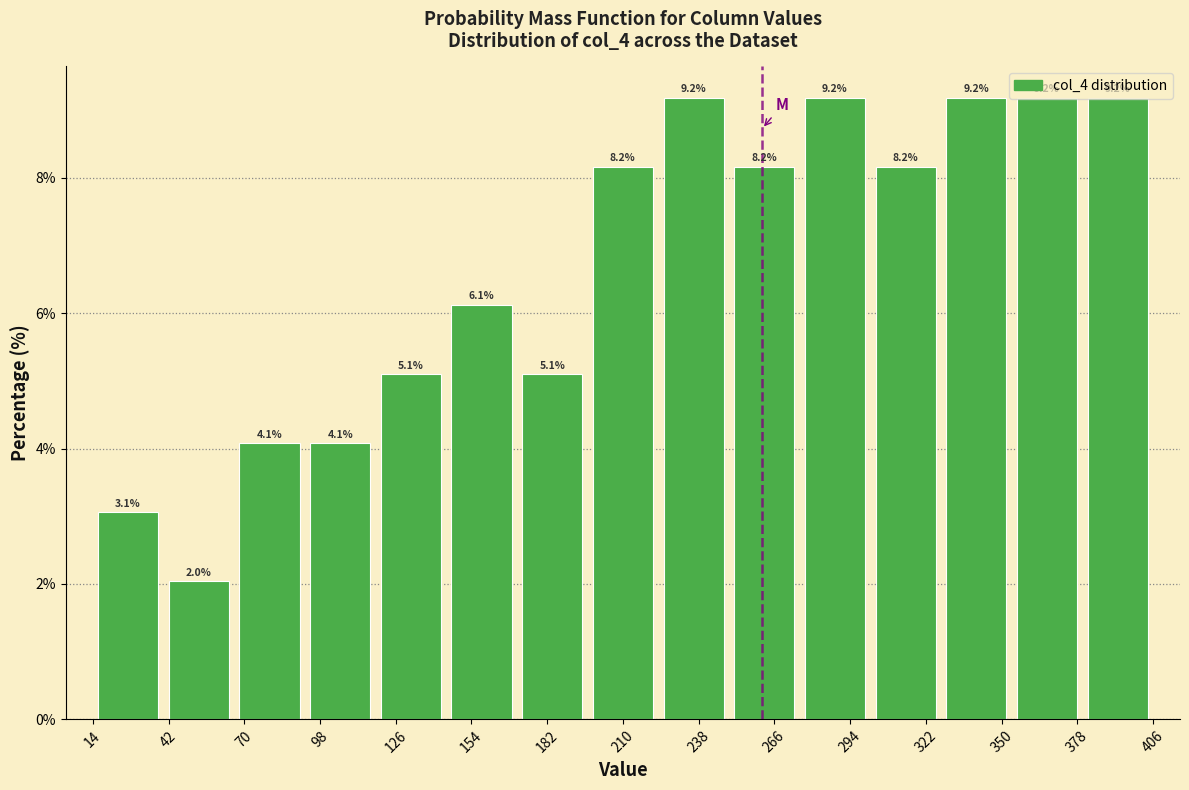

How tall is the bar that spans 250 to 275 on the x-axis? The bar edges are not printed on the chart, so give them approximately, as read against the axis.

8.2